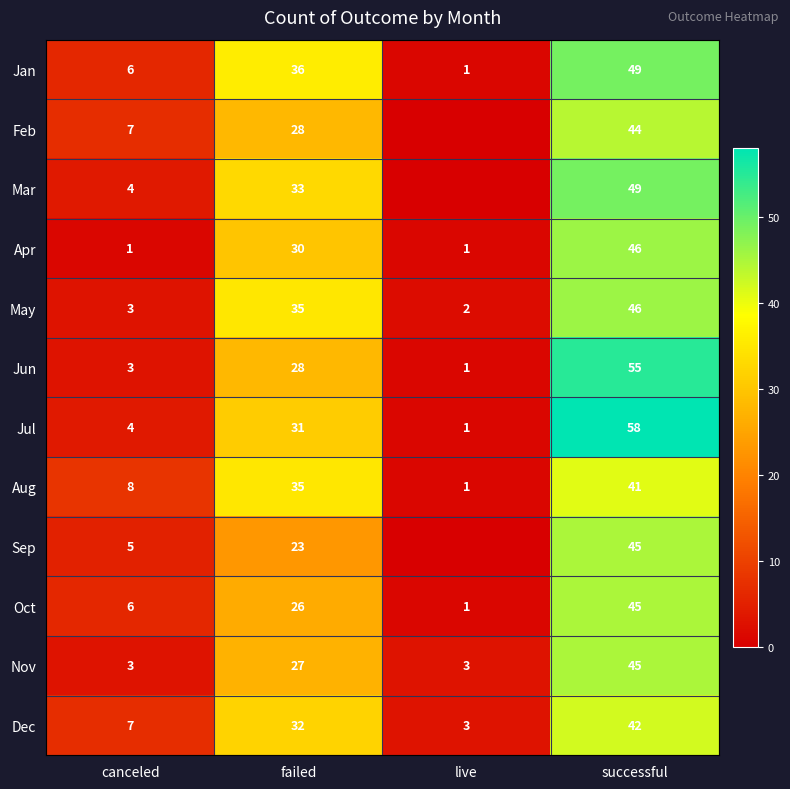

Is it true that Nov equals 1 at live?

False